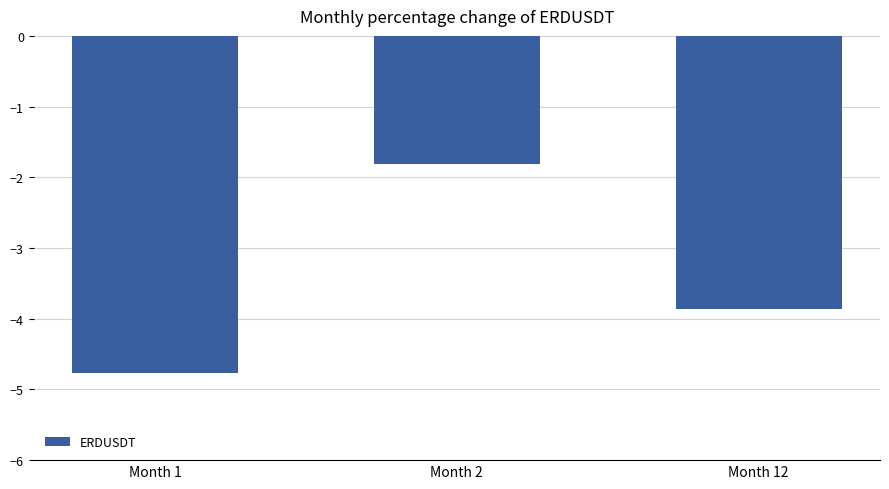

Are the bars grouped side by side (vs. stacked)?

No